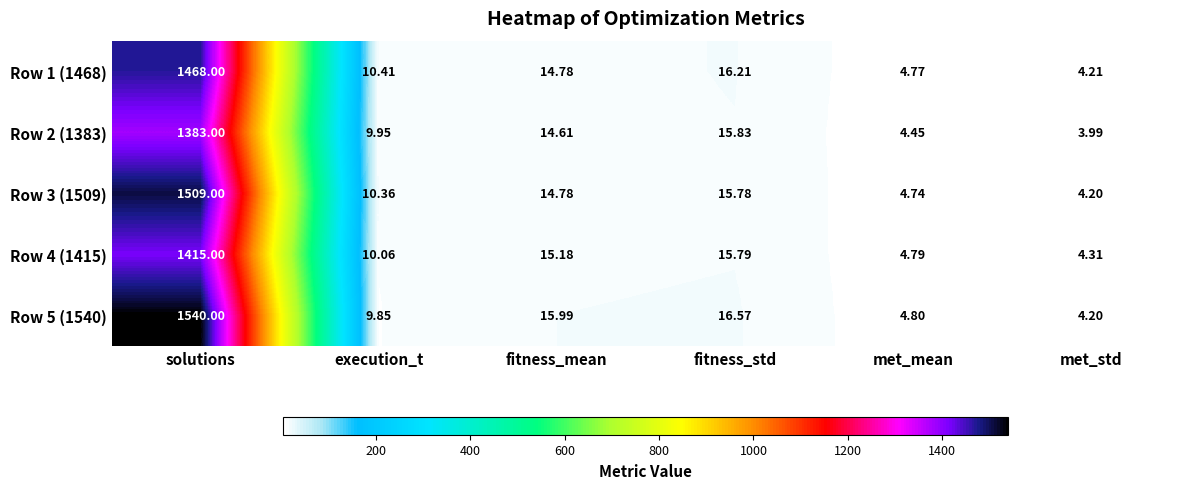

List the labels in order of Row 2 (1383) value, largest first.

solutions, fitness_std, fitness_mean, execution_t, met_mean, met_std